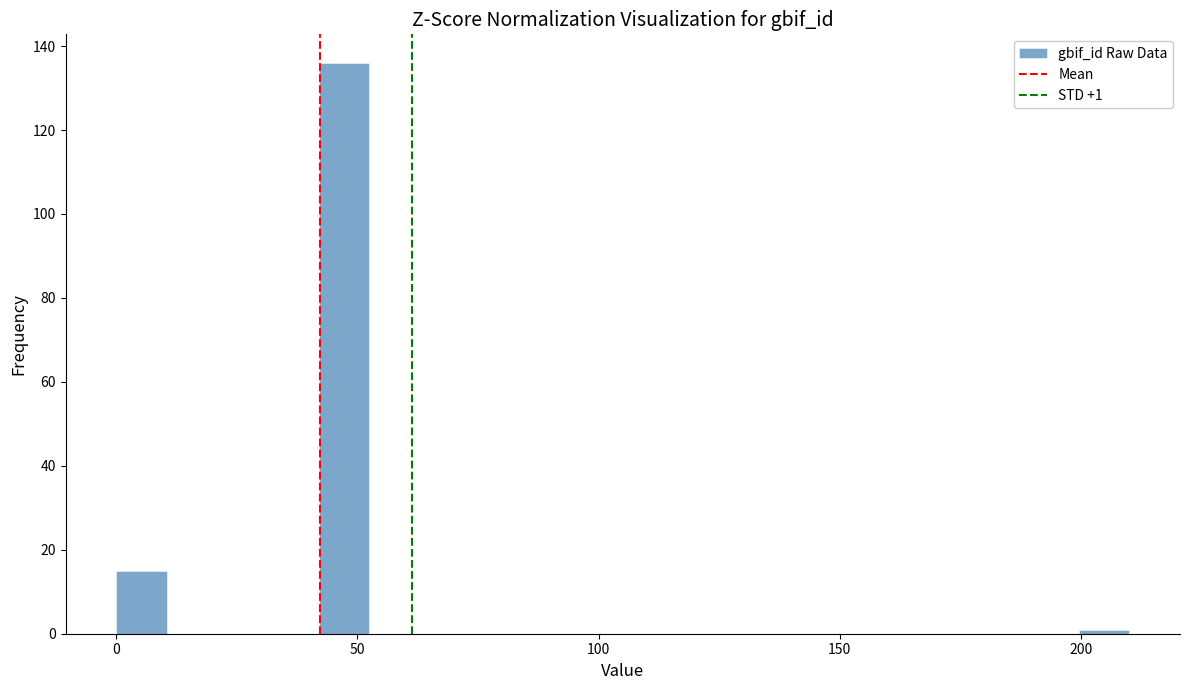

Around what value on the x-axis is the tallest bar? Give the approximate position of its centre, as read against the axis.

45